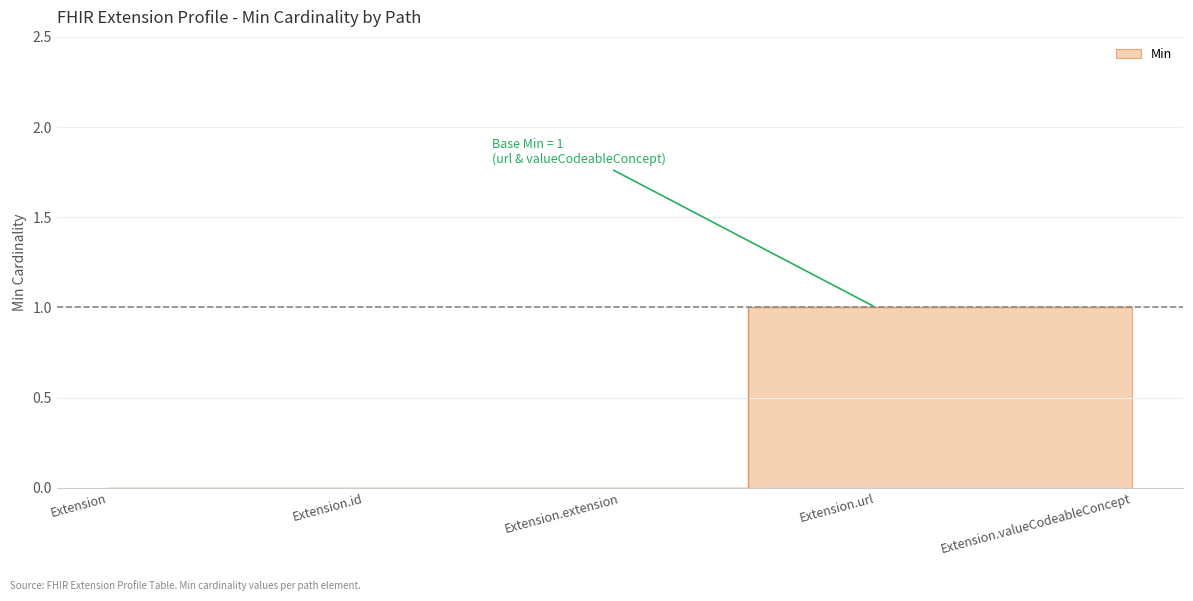

How many series are shown in this chart?

1